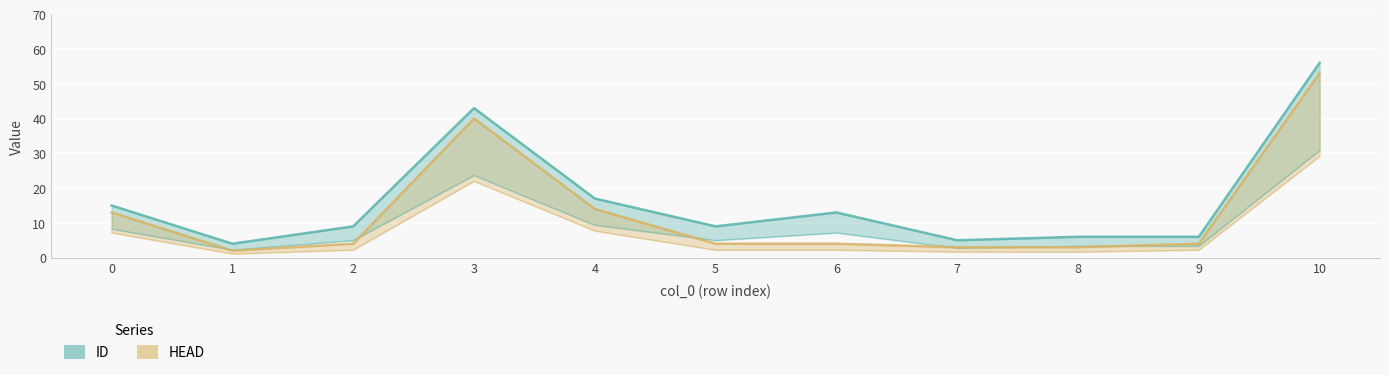

What is the sum of the ID values at 7 and 4?

22